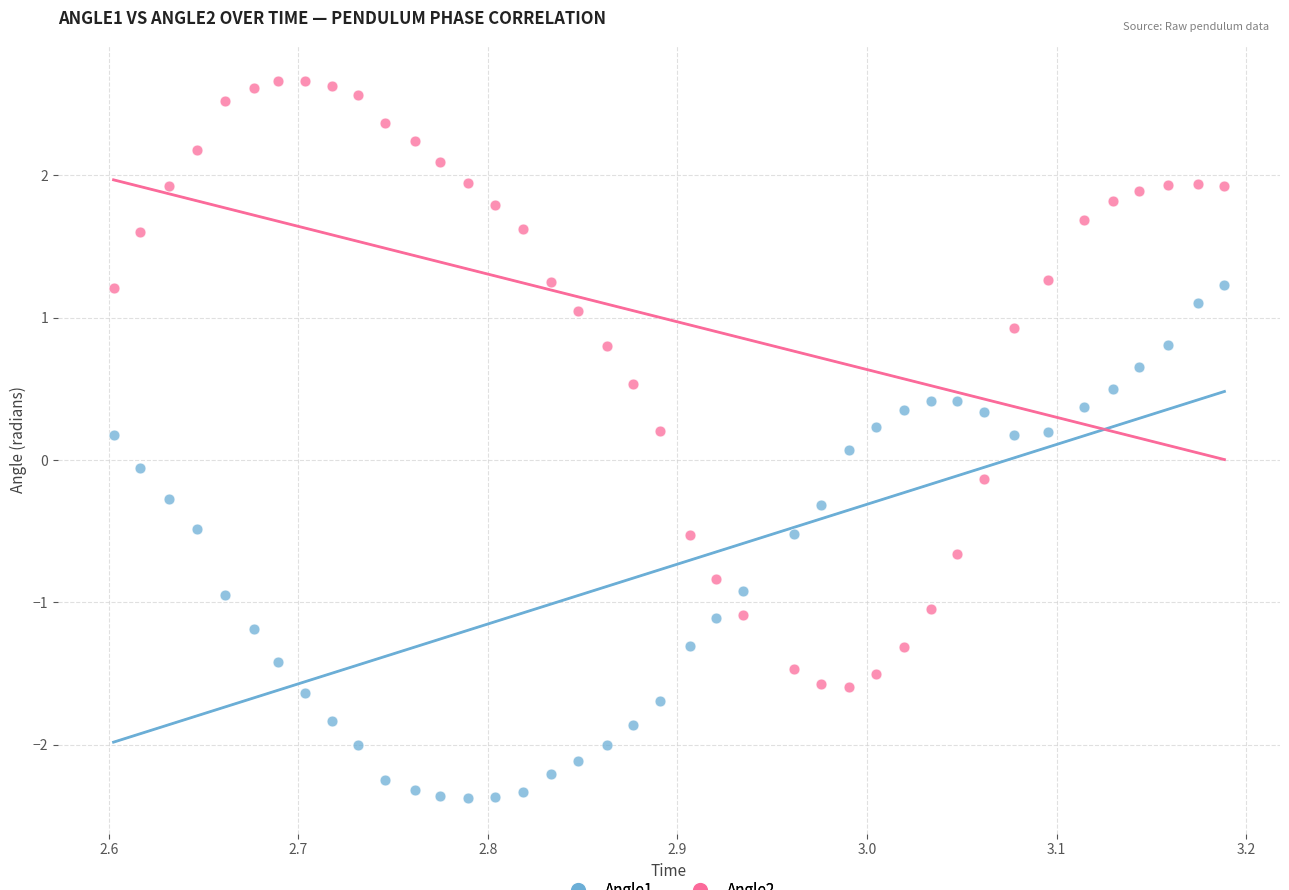

What are all the series names shown in the legend?

Angle1, Angle2